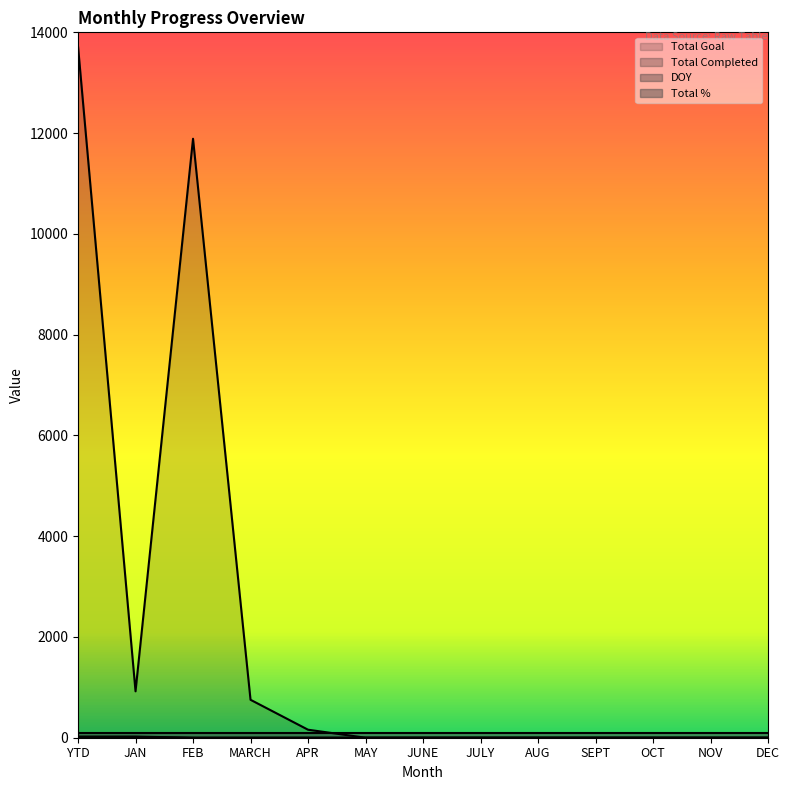

At which label is Total Goal closest to 6860?

FEB